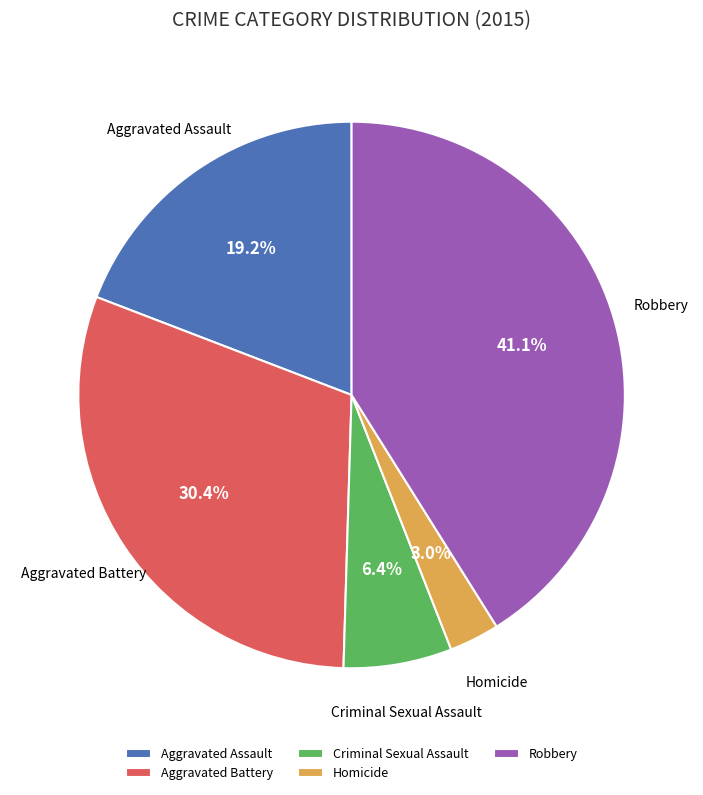

Count the number of slices in the pie.

5